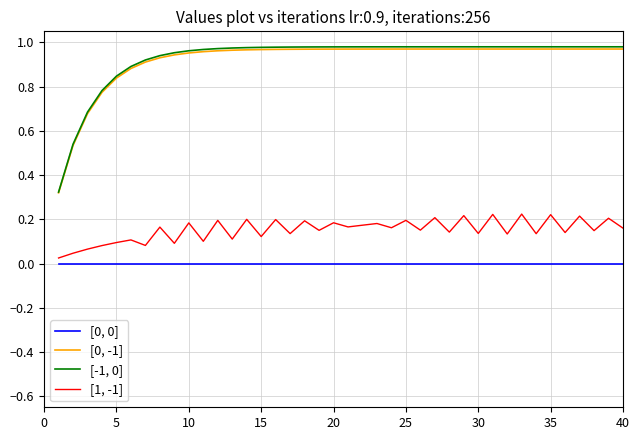

True or false: [-1, 0] and [1, -1] cross at least once.

False